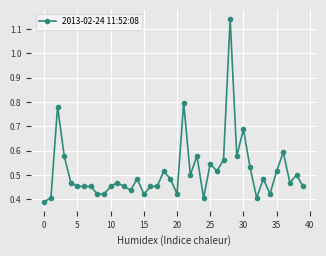

What is the sum of all values?

20.6